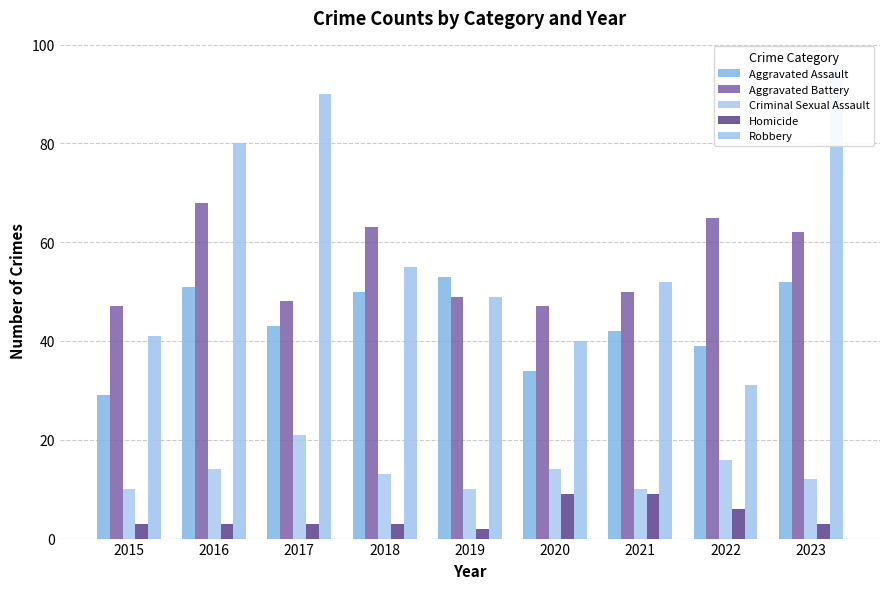

What are all the series names shown in the legend?

Aggravated Assault, Aggravated Battery, Criminal Sexual Assault, Homicide, Robbery